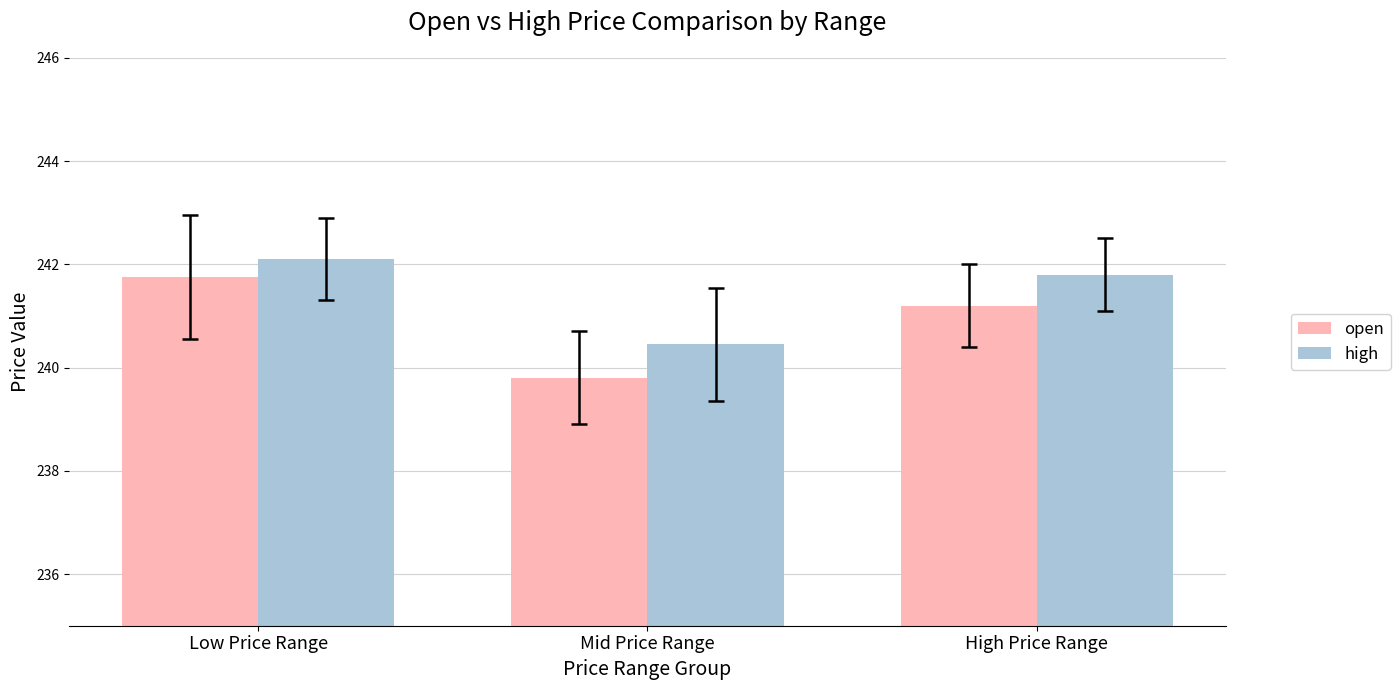

Between Low Price Range and Mid Price Range, which series saw the biggest shift?

open